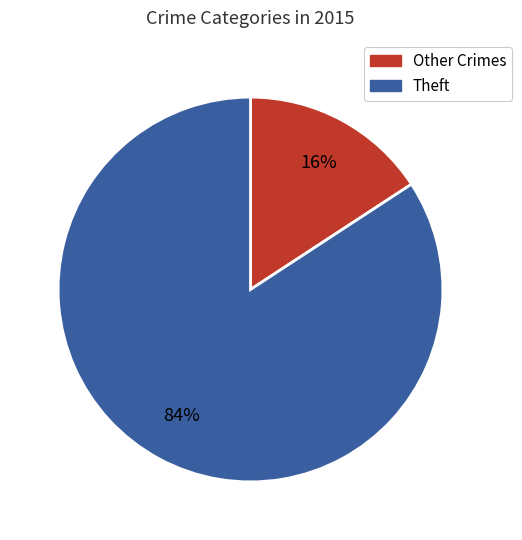

To the nearest percent, what is the average slice percentage?

50%